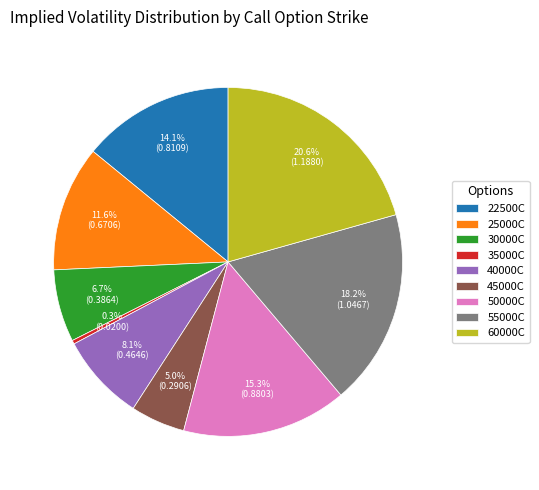

Is there any slice that represents more than half of the pie?

No